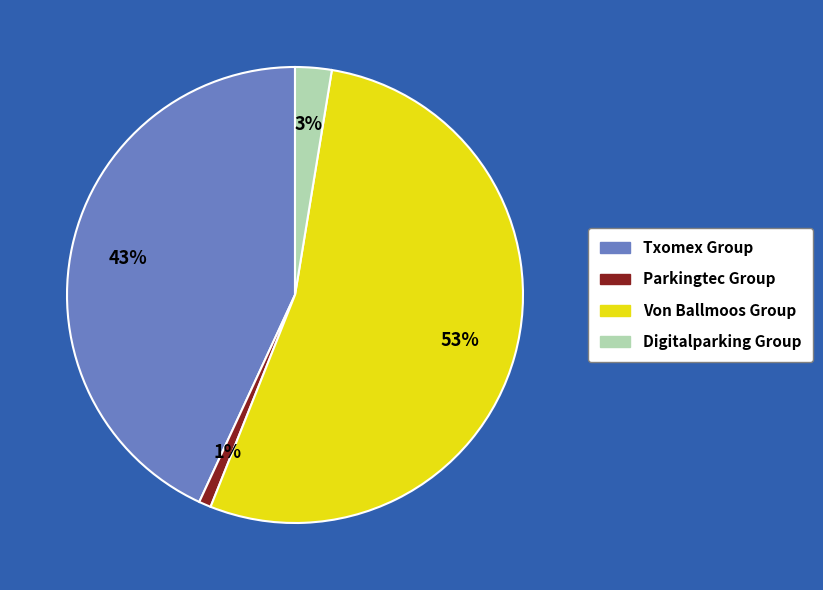

Is there any slice that represents more than half of the pie?

Yes